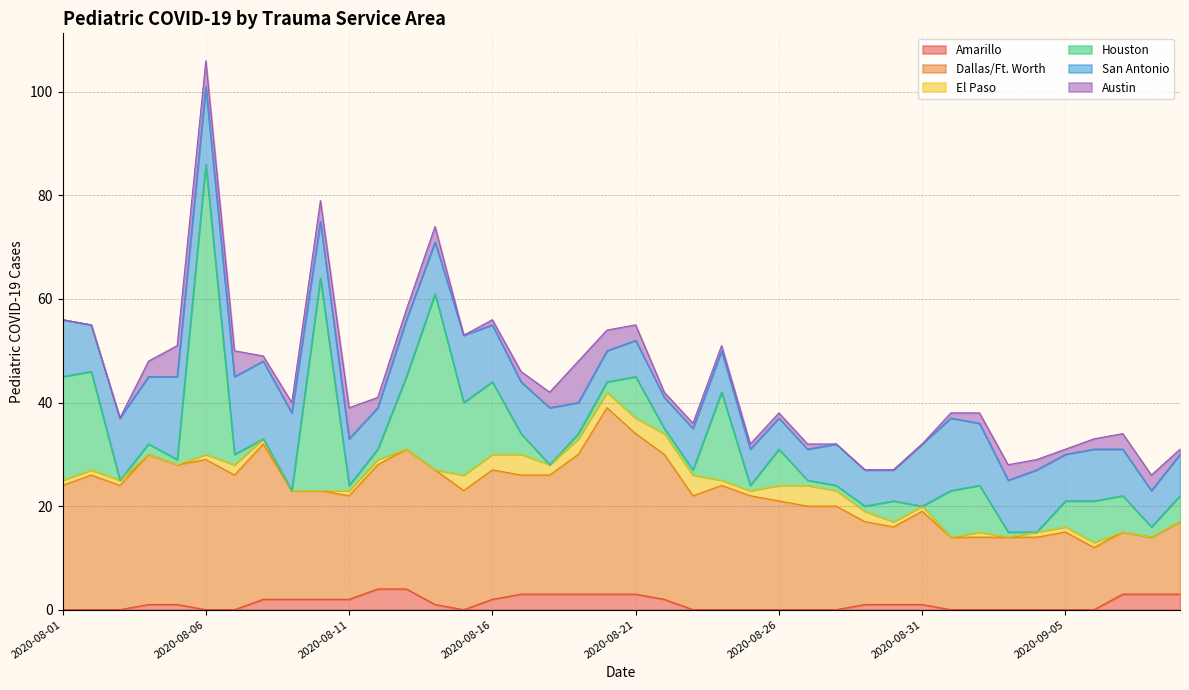

Reading left to right, extract all data points from this chart.

Amarillo: 2020-08-01=0	2020-08-02=0	2020-08-03=0	2020-08-04=1	2020-08-05=1	2020-08-06=0	2020-08-07=0	2020-08-08=2	2020-08-09=2	2020-08-10=2	2020-08-11=2	2020-08-12=4	2020-08-13=4	2020-08-14=1	2020-08-15=0	2020-08-16=2	2020-08-17=3	2020-08-18=3	2020-08-19=3	2020-08-20=3	2020-08-21=3	2020-08-22=2	2020-08-23=0	2020-08-24=0	2020-08-25=0	2020-08-26=0	2020-08-27=0	2020-08-28=0	2020-08-29=1	2020-08-30=1	2020-08-31=1	2020-09-01=0	2020-09-02=0	2020-09-03=0	2020-09-04=0	2020-09-05=0	2020-09-06=0	2020-09-07=3	2020-09-08=3	2020-09-09=3
Dallas/Ft. Worth: 2020-08-01=24	2020-08-02=26	2020-08-03=24	2020-08-04=29	2020-08-05=27	2020-08-06=29	2020-08-07=26	2020-08-08=30	2020-08-09=21	2020-08-10=21	2020-08-11=20	2020-08-12=24	2020-08-13=27	2020-08-14=26	2020-08-15=23	2020-08-16=25	2020-08-17=23	2020-08-18=23	2020-08-19=27	2020-08-20=36	2020-08-21=31	2020-08-22=28	2020-08-23=22	2020-08-24=24	2020-08-25=22	2020-08-26=21	2020-08-27=20	2020-08-28=20	2020-08-29=16	2020-08-30=15	2020-08-31=18	2020-09-01=14	2020-09-02=14	2020-09-03=14	2020-09-04=14	2020-09-05=15	2020-09-06=12	2020-09-07=12	2020-09-08=11	2020-09-09=14
El Paso: 2020-08-01=1	2020-08-02=1	2020-08-03=1	2020-08-04=0	2020-08-05=0	2020-08-06=1	2020-08-07=2	2020-08-08=1	2020-08-09=0	2020-08-10=0	2020-08-11=1	2020-08-12=1	2020-08-13=0	2020-08-14=0	2020-08-15=3	2020-08-16=3	2020-08-17=4	2020-08-18=2	2020-08-19=3	2020-08-20=3	2020-08-21=3	2020-08-22=4	2020-08-23=4	2020-08-24=1	2020-08-25=1	2020-08-26=3	2020-08-27=4	2020-08-28=3	2020-08-29=2	2020-08-30=1	2020-08-31=1	2020-09-01=0	2020-09-02=1	2020-09-03=0	2020-09-04=1	2020-09-05=1	2020-09-06=1	2020-09-07=0	2020-09-08=0	2020-09-09=0
Houston: 2020-08-01=20	2020-08-02=19	2020-08-03=0	2020-08-04=2	2020-08-05=1	2020-08-06=56	2020-08-07=2	2020-08-08=0	2020-08-09=0	2020-08-10=41	2020-08-11=1	2020-08-12=2	2020-08-13=14	2020-08-14=34	2020-08-15=14	2020-08-16=14	2020-08-17=4	2020-08-18=0	2020-08-19=1	2020-08-20=2	2020-08-21=8	2020-08-22=1	2020-08-23=1	2020-08-24=17	2020-08-25=1	2020-08-26=7	2020-08-27=1	2020-08-28=1	2020-08-29=1	2020-08-30=4	2020-08-31=0	2020-09-01=9	2020-09-02=9	2020-09-03=1	2020-09-04=0	2020-09-05=5	2020-09-06=8	2020-09-07=7	2020-09-08=2	2020-09-09=5
San Antonio: 2020-08-01=11	2020-08-02=9	2020-08-03=12	2020-08-04=13	2020-08-05=16	2020-08-06=15	2020-08-07=15	2020-08-08=15	2020-08-09=15	2020-08-10=11	2020-08-11=9	2020-08-12=8	2020-08-13=11	2020-08-14=10	2020-08-15=13	2020-08-16=11	2020-08-17=10	2020-08-18=11	2020-08-19=6	2020-08-20=6	2020-08-21=7	2020-08-22=6	2020-08-23=8	2020-08-24=8	2020-08-25=7	2020-08-26=6	2020-08-27=6	2020-08-28=8	2020-08-29=7	2020-08-30=6	2020-08-31=12	2020-09-01=14	2020-09-02=12	2020-09-03=10	2020-09-04=12	2020-09-05=9	2020-09-06=10	2020-09-07=9	2020-09-08=7	2020-09-09=8
Austin: 2020-08-01=0	2020-08-02=0	2020-08-03=0	2020-08-04=3	2020-08-05=6	2020-08-06=5	2020-08-07=5	2020-08-08=1	2020-08-09=2	2020-08-10=4	2020-08-11=6	2020-08-12=2	2020-08-13=2	2020-08-14=3	2020-08-15=0	2020-08-16=1	2020-08-17=2	2020-08-18=3	2020-08-19=8	2020-08-20=4	2020-08-21=3	2020-08-22=1	2020-08-23=1	2020-08-24=1	2020-08-25=1	2020-08-26=1	2020-08-27=1	2020-08-28=0	2020-08-29=0	2020-08-30=0	2020-08-31=0	2020-09-01=1	2020-09-02=2	2020-09-03=3	2020-09-04=2	2020-09-05=1	2020-09-06=2	2020-09-07=3	2020-09-08=3	2020-09-09=1